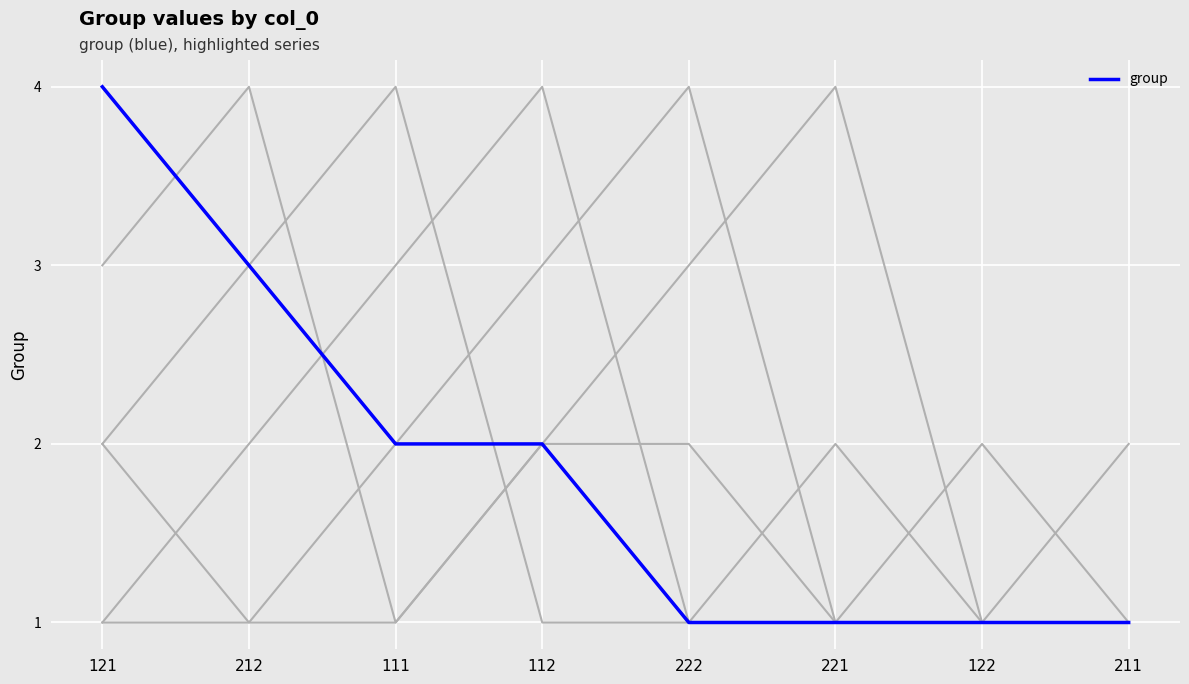

Where does the data first go above 2?

121